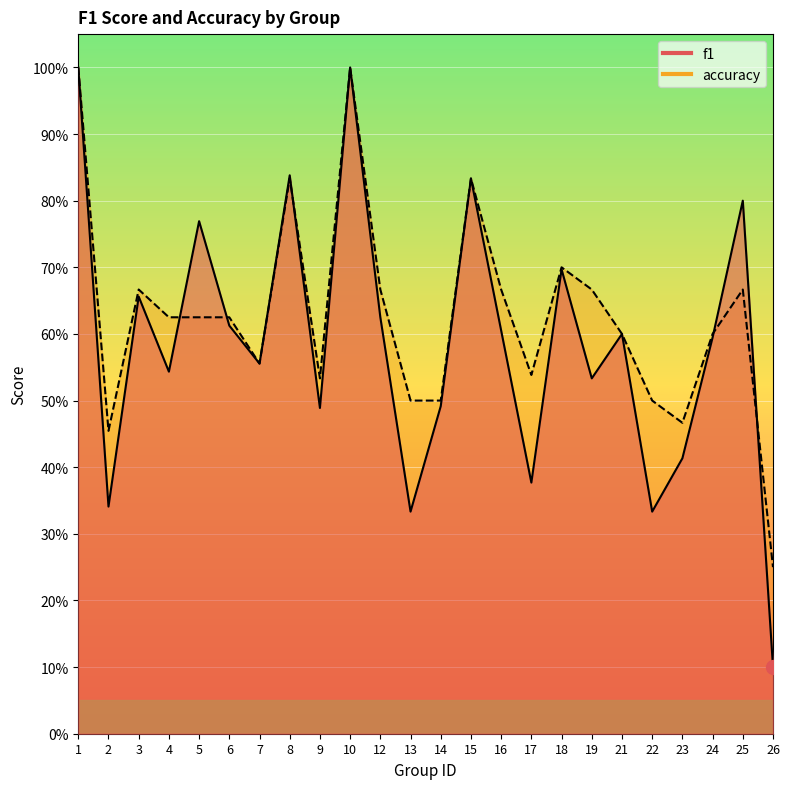

Reading left to right, extract all data points from this chart.

f1: 1=1.0	2=0.3	3=0.7	4=0.5	5=0.8	6=0.6	7=0.6	8=0.8	9=0.5	10=1.0	12=0.6	13=0.3	14=0.5	15=0.8	16=0.6	17=0.4	18=0.7	19=0.5	21=0.6	22=0.3	23=0.4	24=0.6	25=0.8	26=0.1
accuracy: 1=1.0	2=0.5	3=0.7	4=0.6	5=0.6	6=0.6	7=0.6	8=0.8	9=0.5	10=1.0	12=0.7	13=0.5	14=0.5	15=0.8	16=0.7	17=0.5	18=0.7	19=0.7	21=0.6	22=0.5	23=0.5	24=0.6	25=0.7	26=0.2